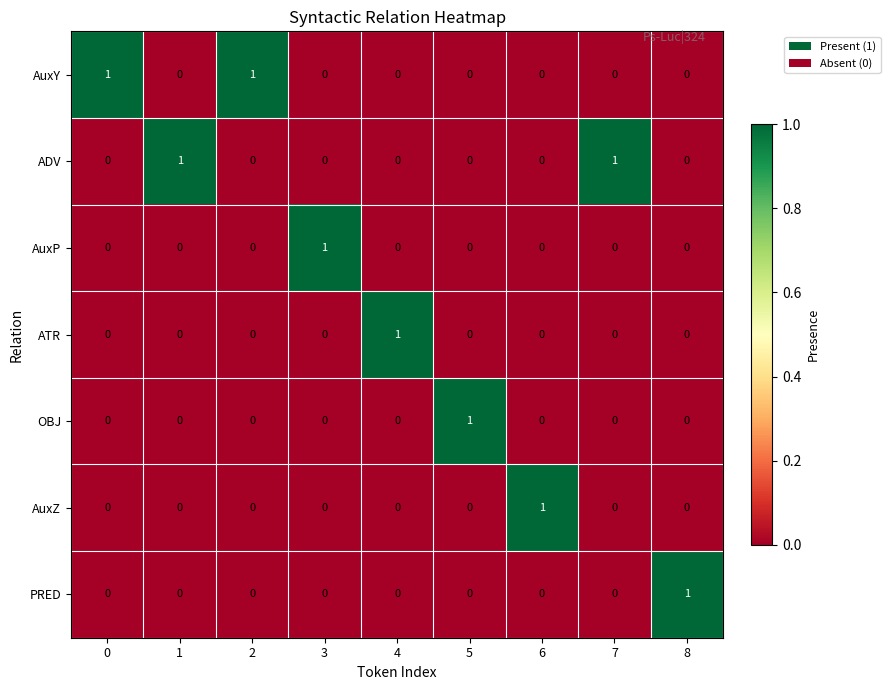

Is it true that AuxZ equals 1 at 6?

True